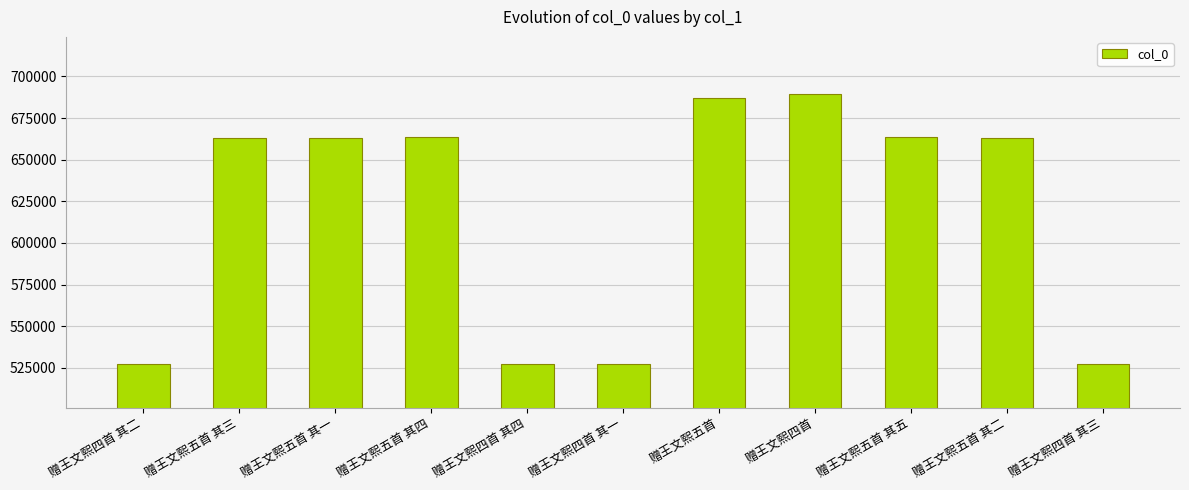

Approximately how many times larger is the value at 赠王文熙五首 其五 compared to 赠王文熙四首?

1.0